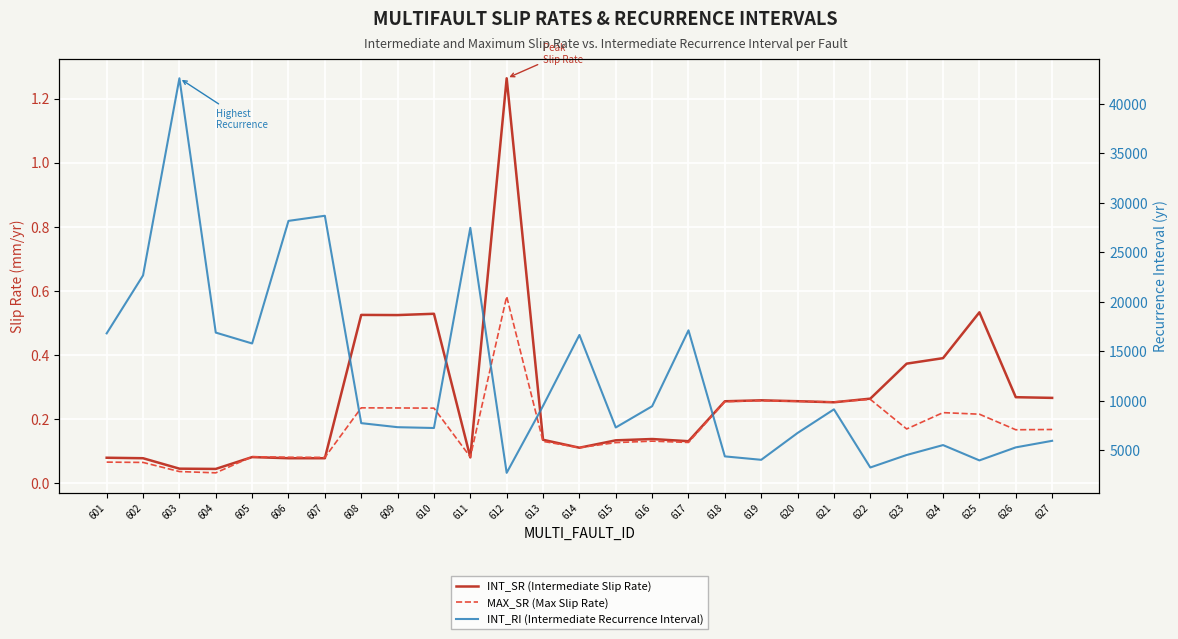

Count the number of data series in this chart.

3